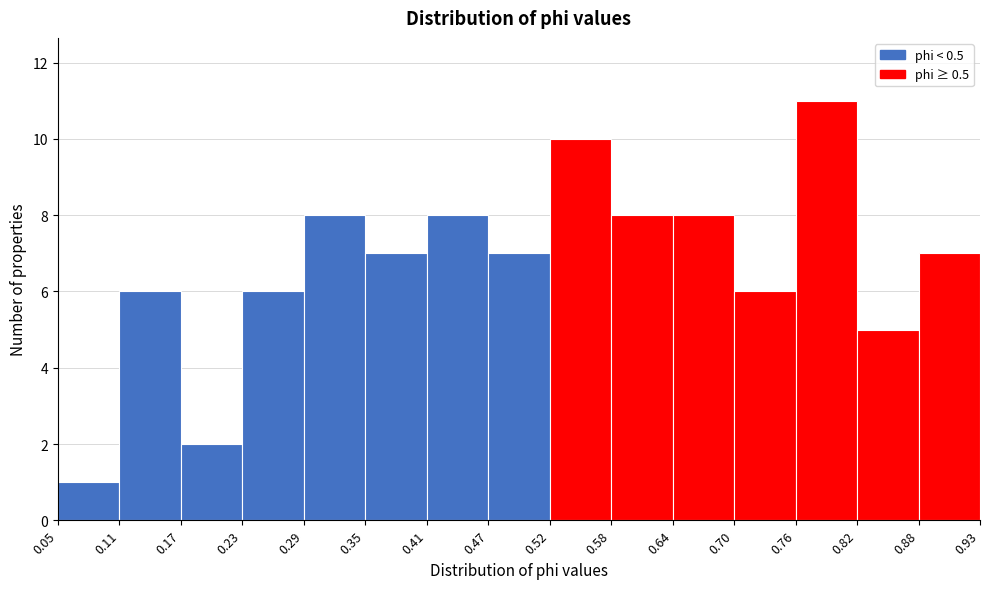

Which range on the x-axis has the tallest bar?

0.76 to 0.82